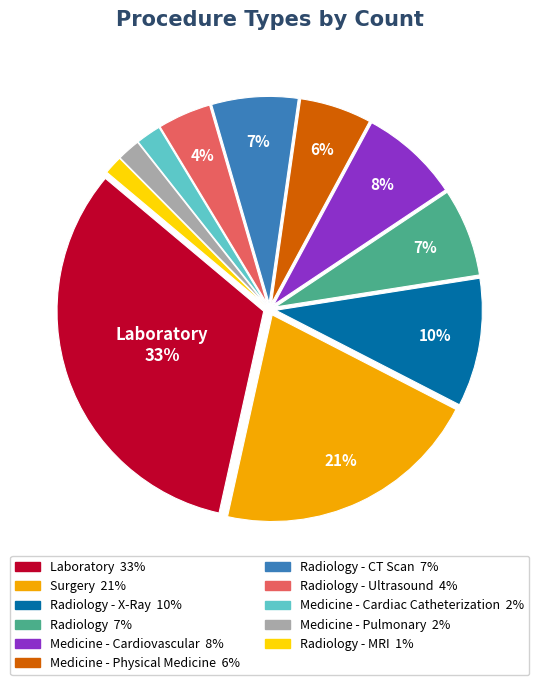

How many segments does this pie chart have?

11